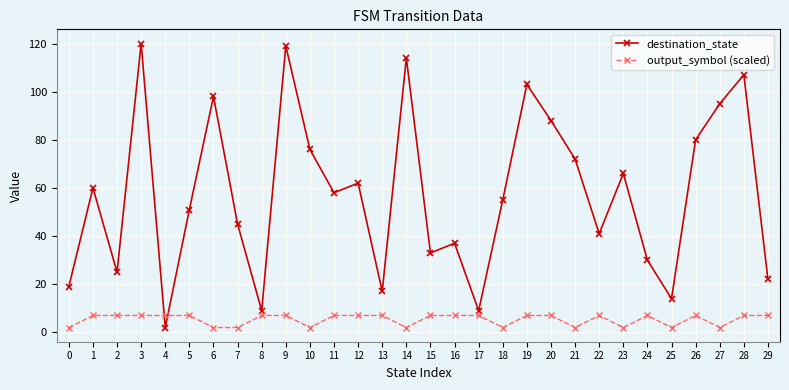

How many intersections are there between destination_state and output_symbol (scaled)?

2